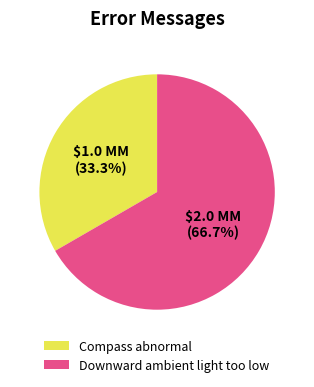

Which category has the smallest portion of the pie?

Compass abnormal